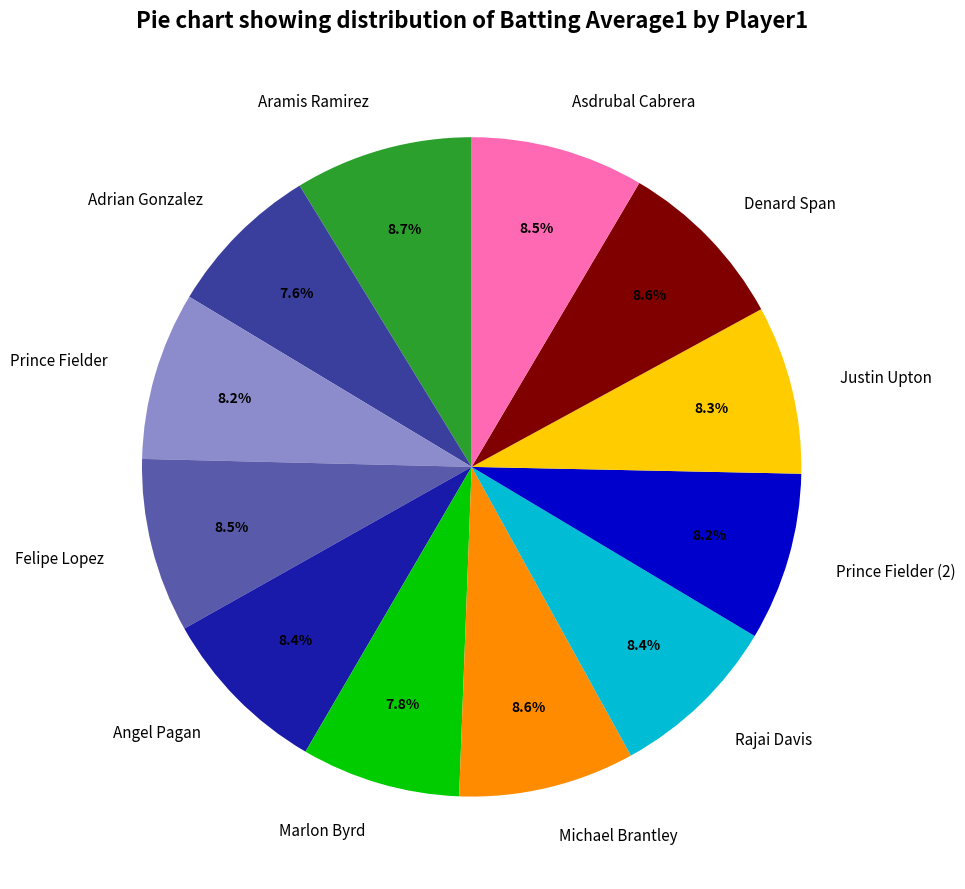

How many slices are in this pie chart?

12